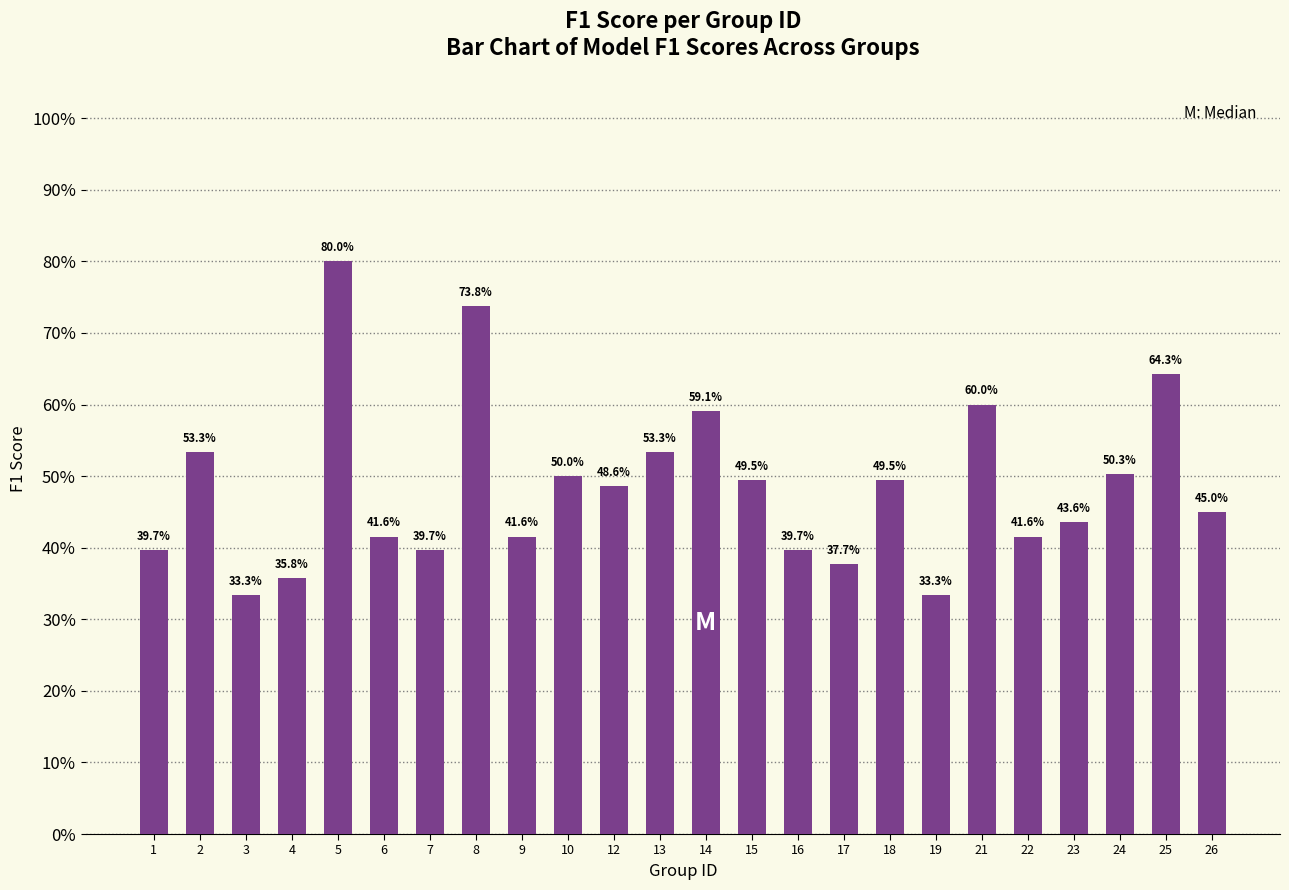

What is the approximate value at 14?

0.6